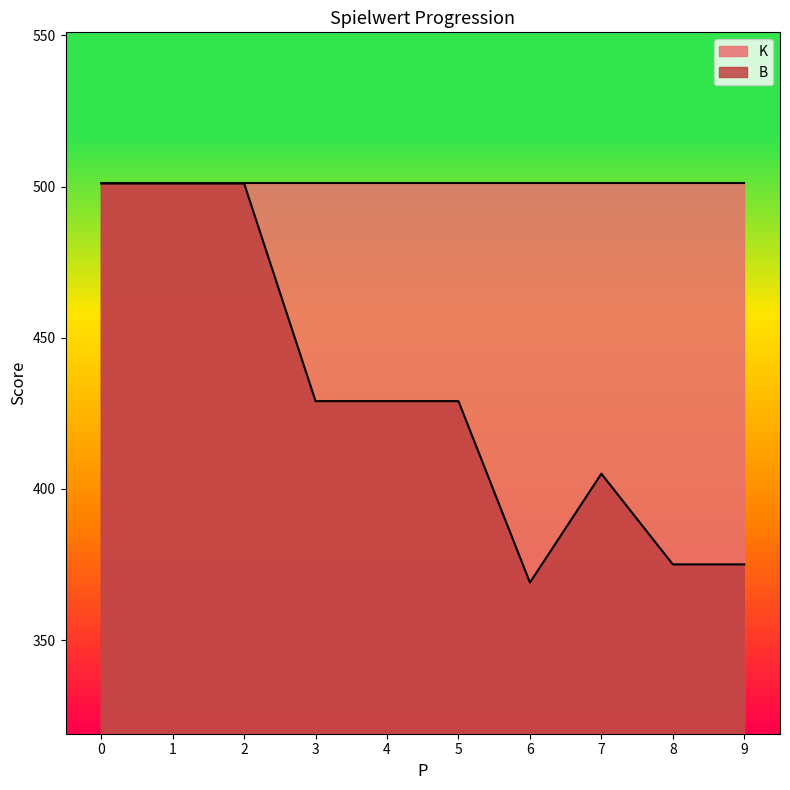

What is the difference between the values at 7 and 9?

30